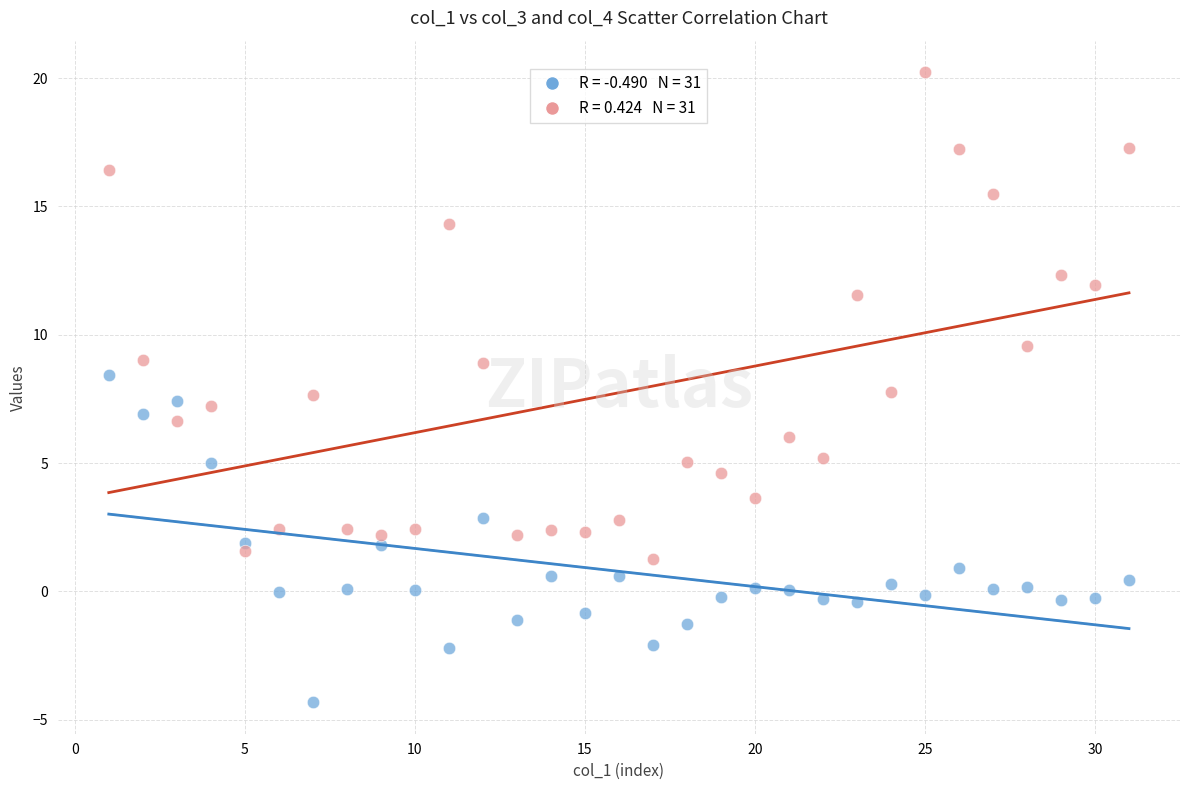

Across all data points, what is the range of Y values (max minus min)?

24.6